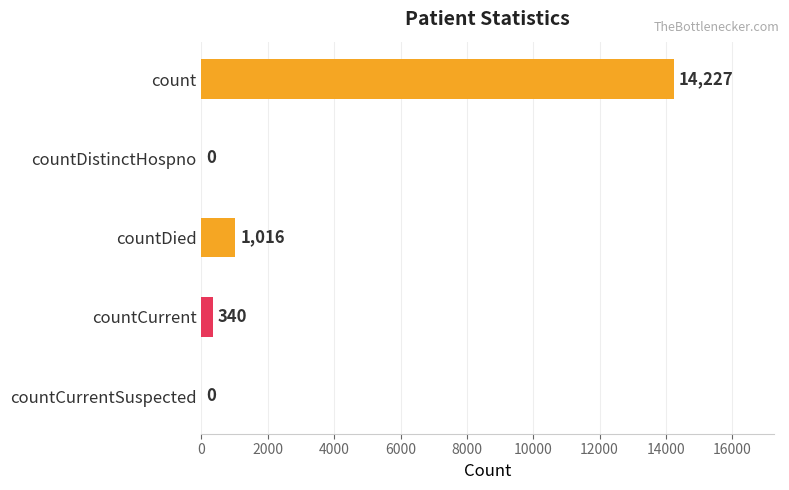

Reading bottom to top, what are all the values shown in this chart?

countCurrentSuspected=0	countCurrent=340	countDied=1016	countDistinctHospno=0	count=14227